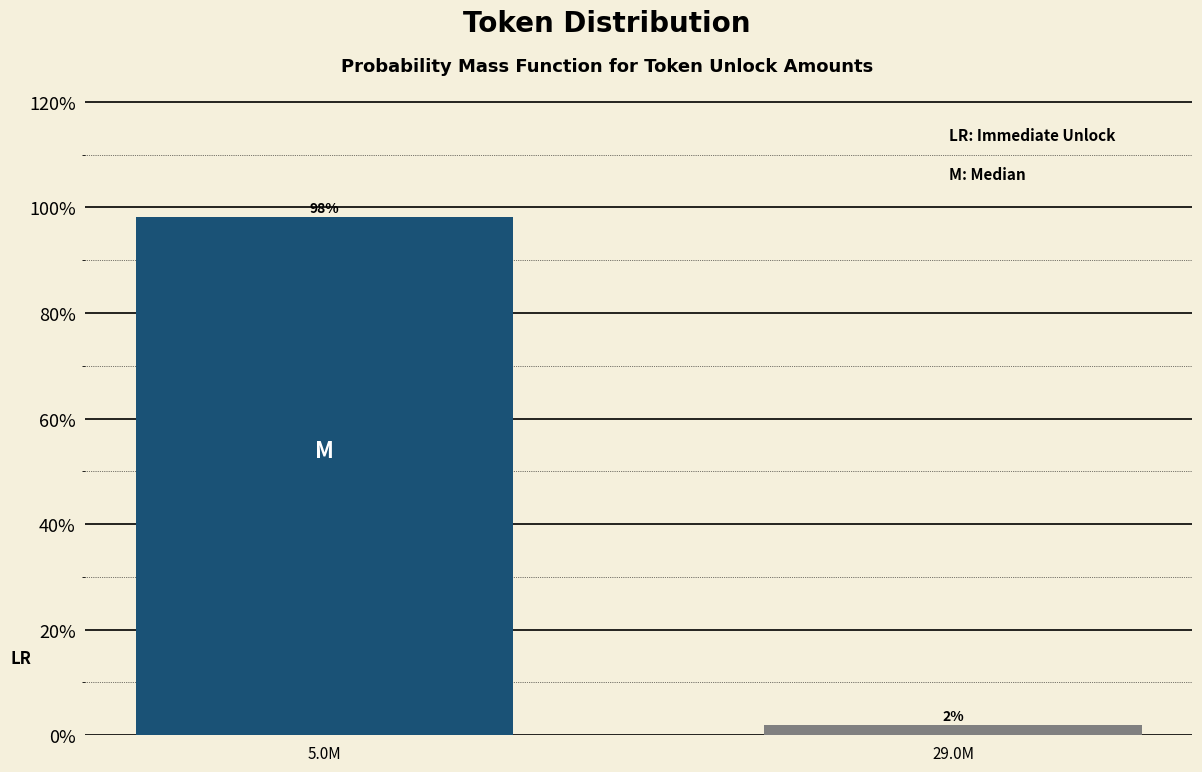

What is the label of the 2nd bar from the right?

5.0M